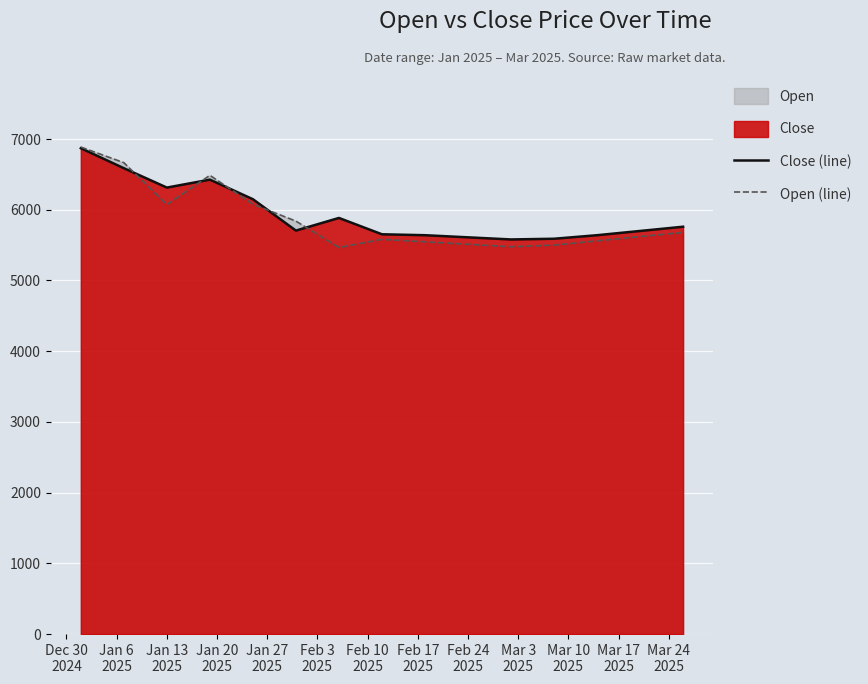

What is the smallest value displayed?

5466.1